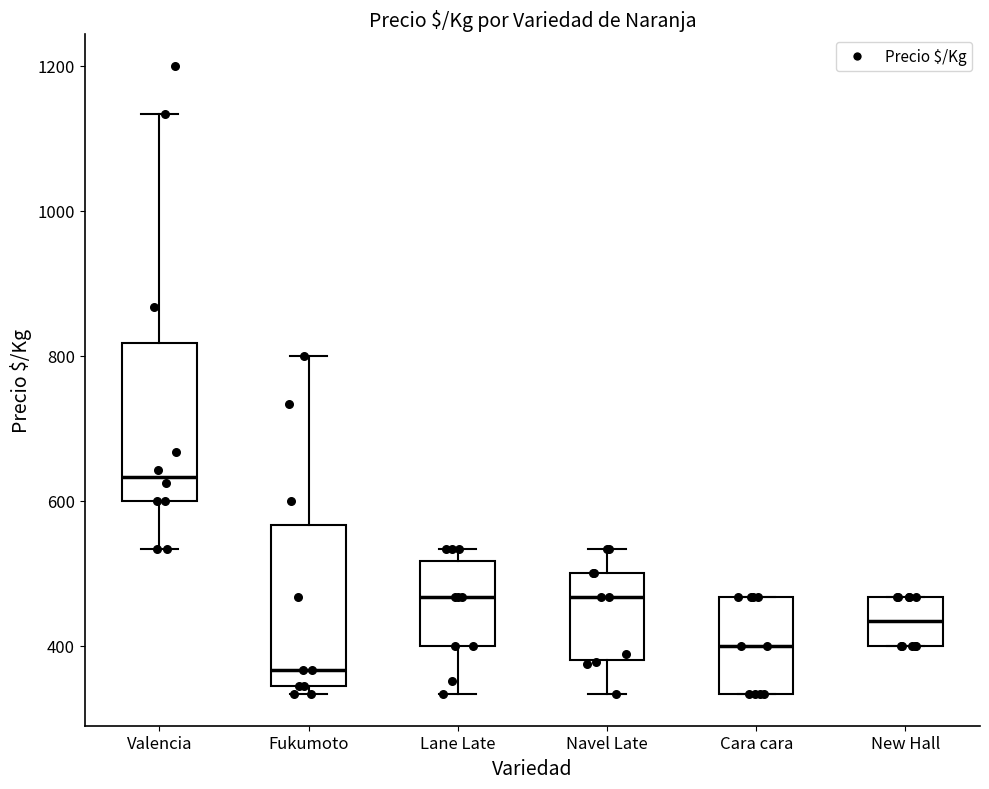

Reading left to right, transcribe this box plot: for each box, give where its median line is, the range the box spans, and where its two whiskers end, as read against the y-axis. The values are not printed on the chart, so give them approximately, as read against the axis.

Valencia: median 640, box 600 to 820, whiskers 540 to 1140
Fukumoto: median 360, box 340 to 560, whiskers 340 (just below the box's lower edge) to 800
Lane Late: median 460, box 400 to 520, whiskers 340 to 540
Navel Late: median 460, box 380 to 500, whiskers 340 to 540
Cara cara: median 400, box 340 to 460, whiskers 340 to 460
New Hall: median 440, box 400 to 460, whiskers 400 to 460